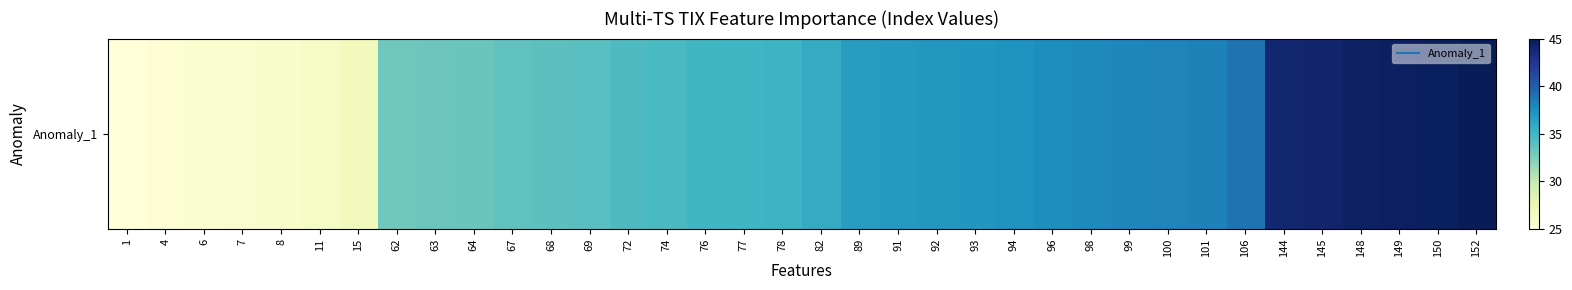

List the labels in order of value, largest first.

152, 150, 149, 148, 145, 144, 106, 101, 100, 99, 98, 96, 94, 93, 92, 91, 89, 82, 78, 77, 76, 74, 72, 69, 68, 67, 64, 63, 62, 15, 11, 8, 7, 6, 4, 1